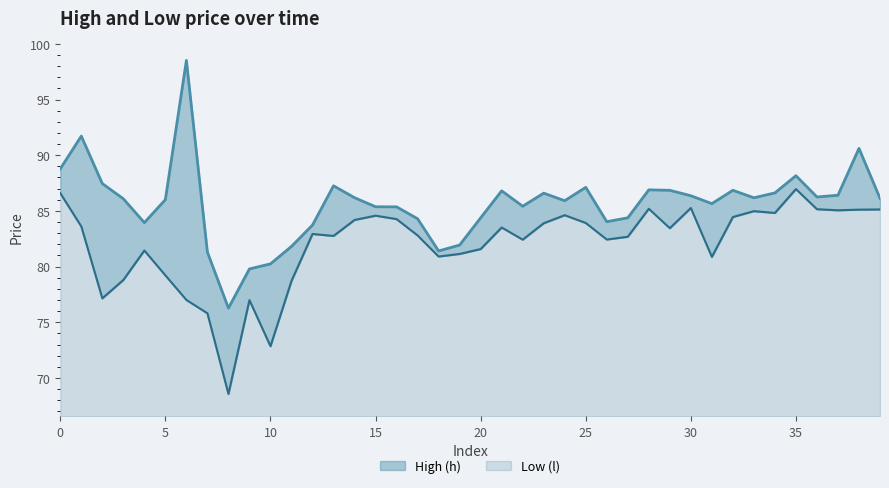

What is the sum of the High (h) values at 35 and 37?

174.6